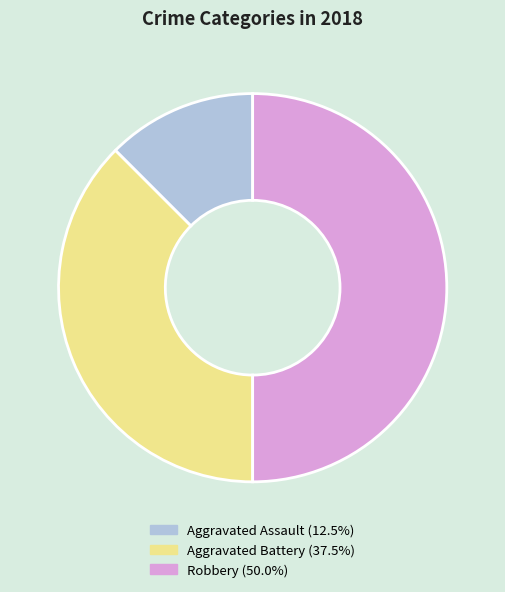

Which category has the biggest portion of the pie?

Robbery